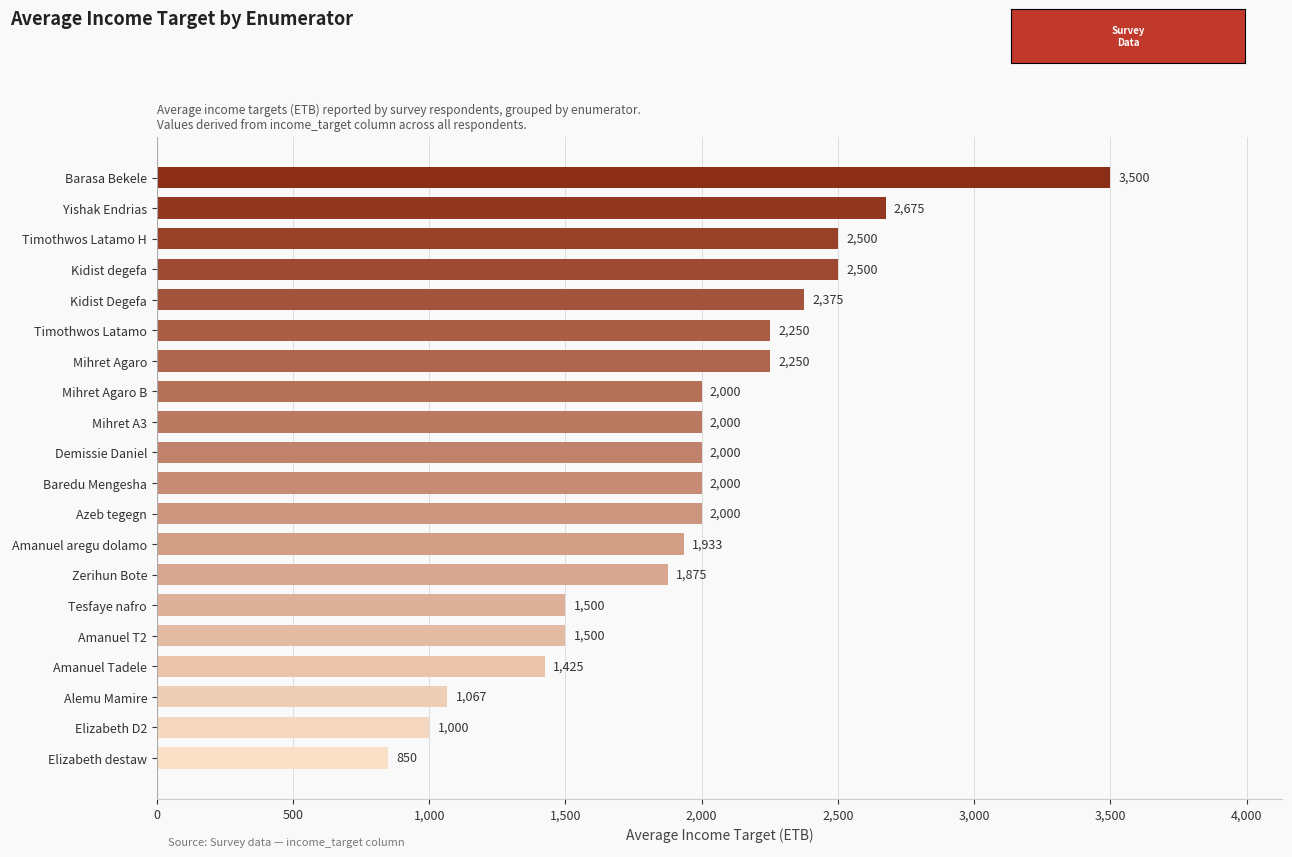

Is it true that the value at Yishak Endrias is 2675.0?

True